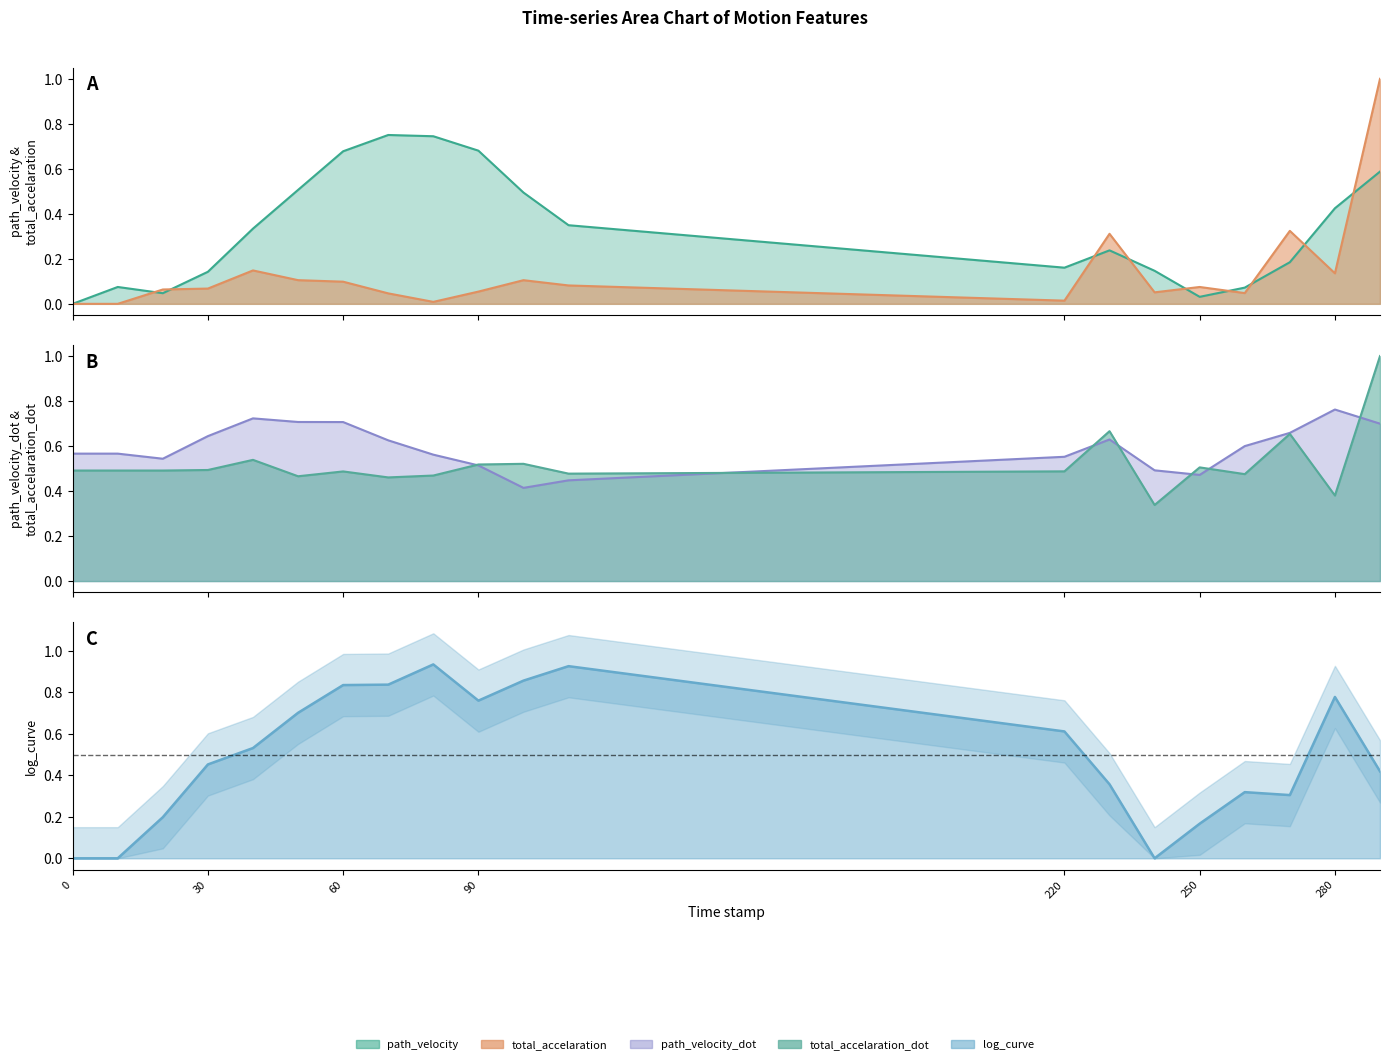

Which series has the largest range (max minus min)?

total_accelaration